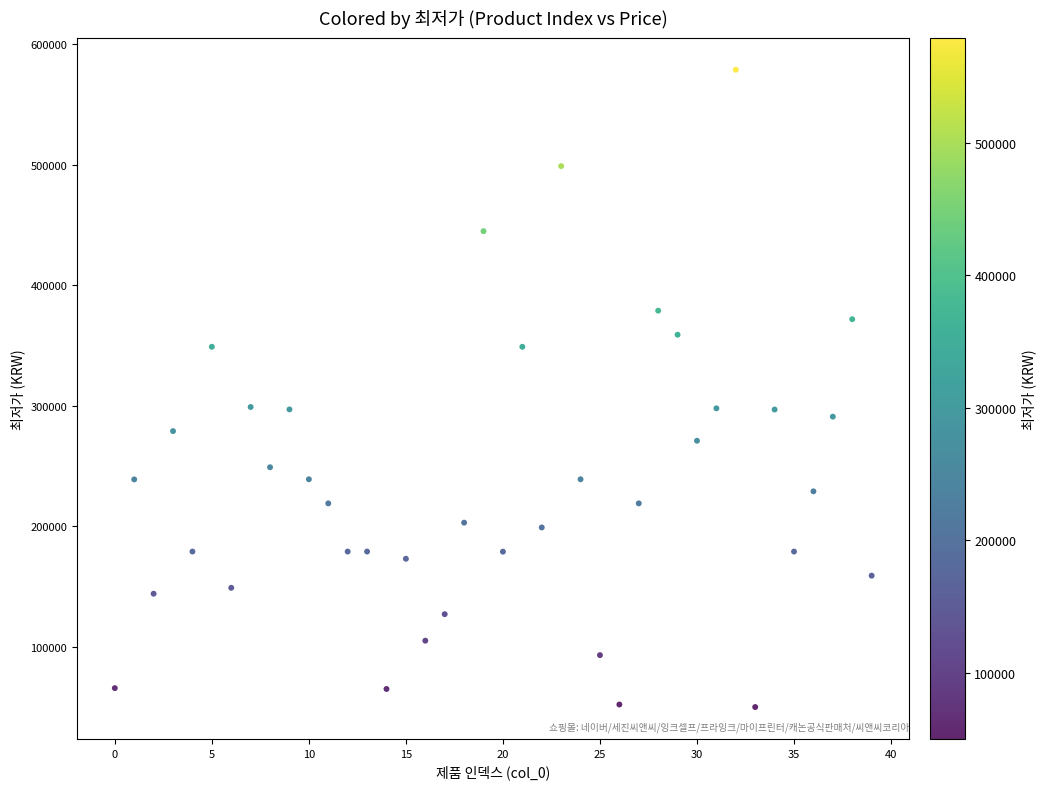

What is the range of Y values (max minus min)?

529100